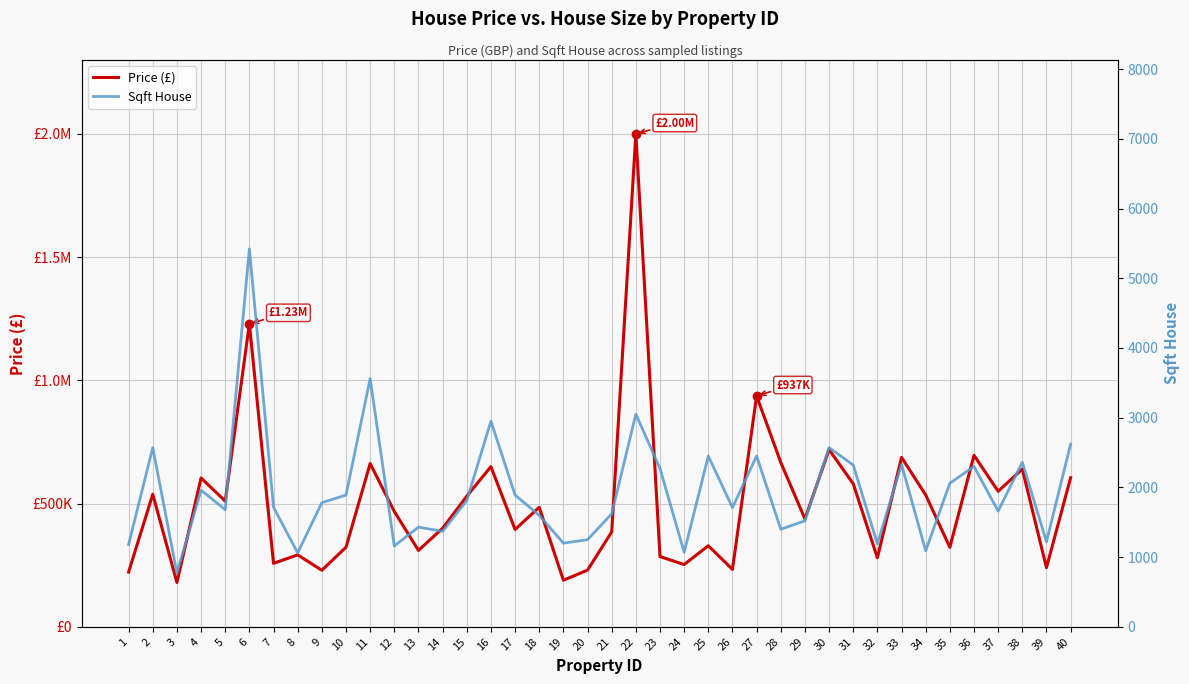

What is the value of the Price (£) point at the 4th from the left?

604000